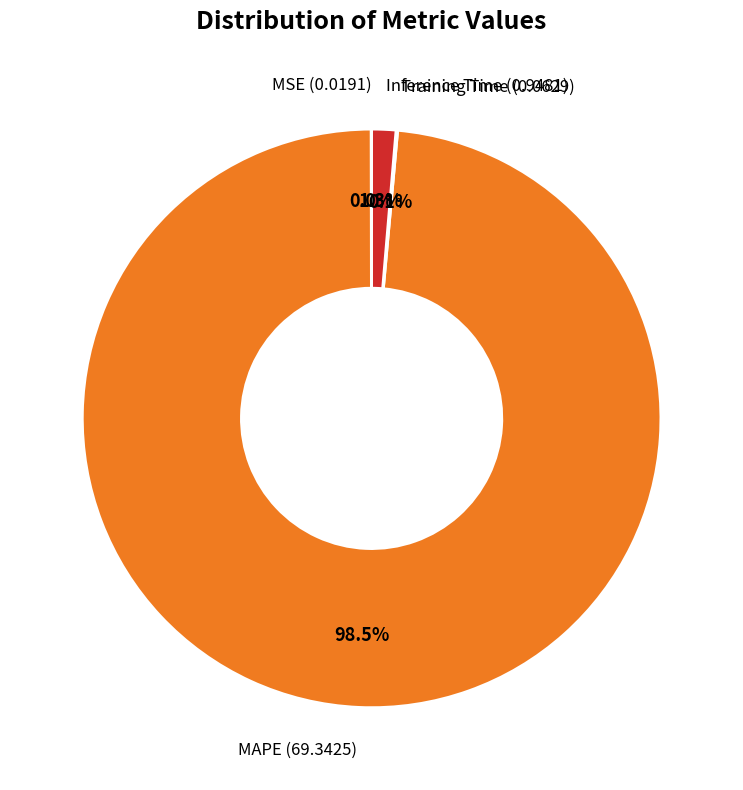

Does any single category account for the majority?

Yes